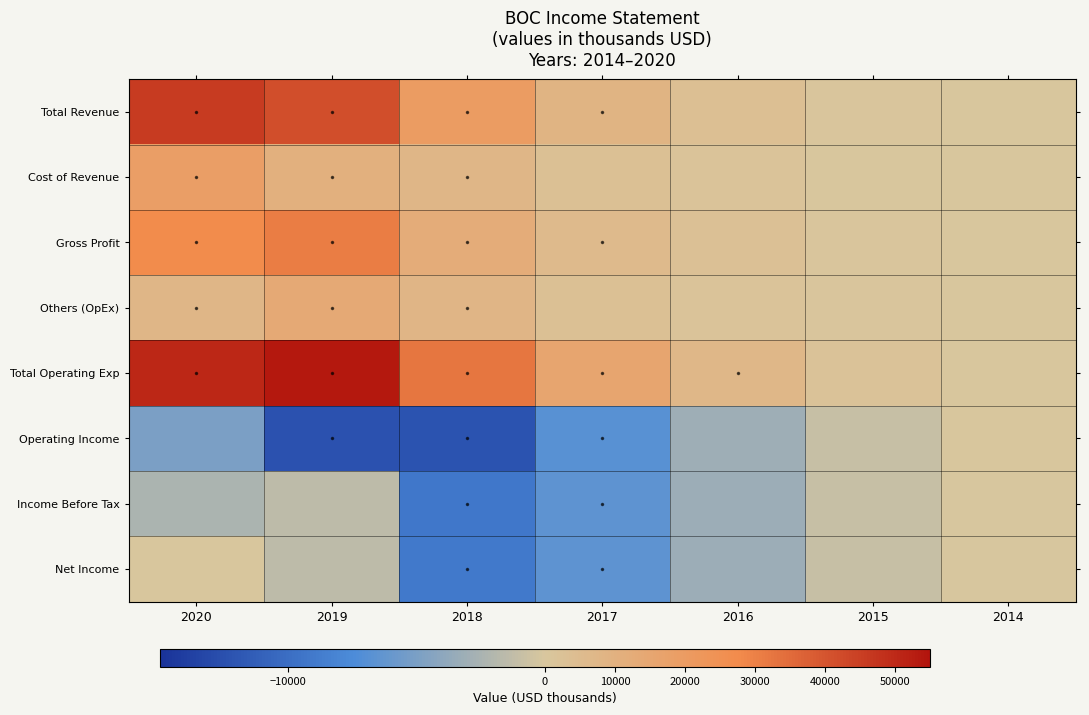

Which series has the largest total across all categories?

Total Operating Exp